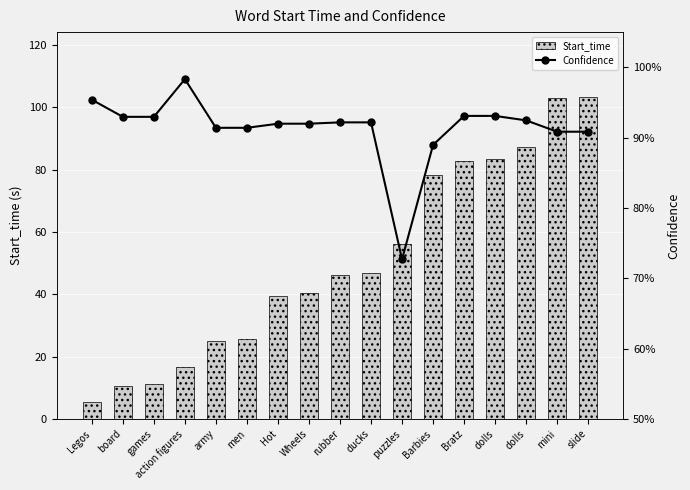

True or false: Confidence has a value of 0.9 at dolls.

True